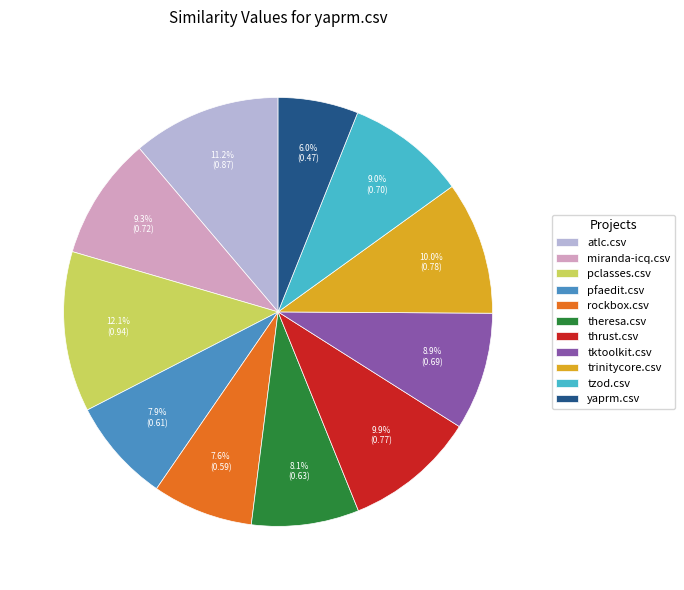

Combined, what portion of the pie is thrust.csv and atlc.csv?

21.1%